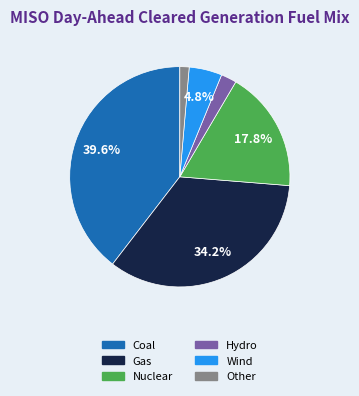

Approximately how many times larger is the value at Hydro compared to Wind?

0.5